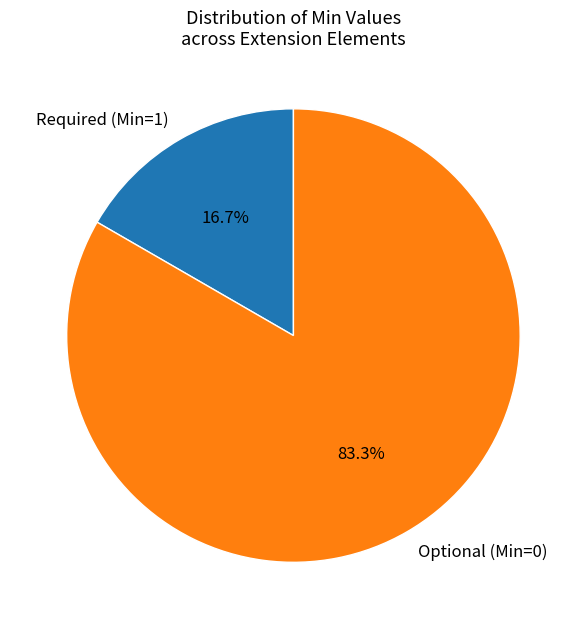

Which has a higher value, Optional (Min=0) or Required (Min=1)?

Optional (Min=0)